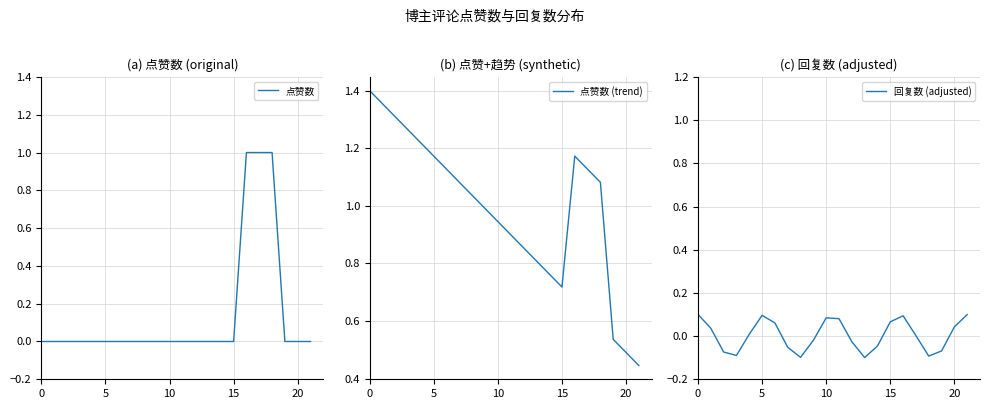

Is it true that 点赞数 (trend) equals 0.5 at 19?

True